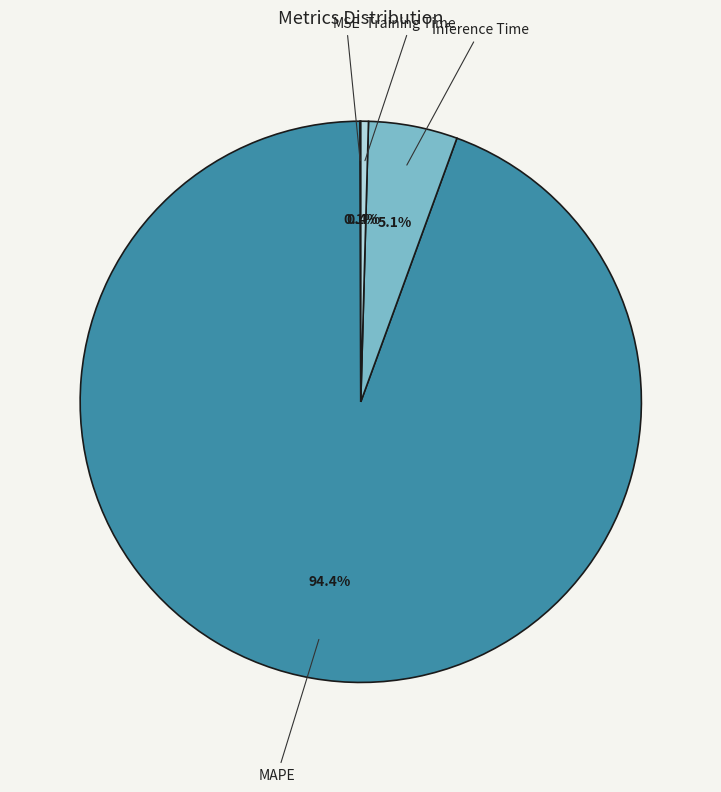

Which slice is the largest?

MAPE